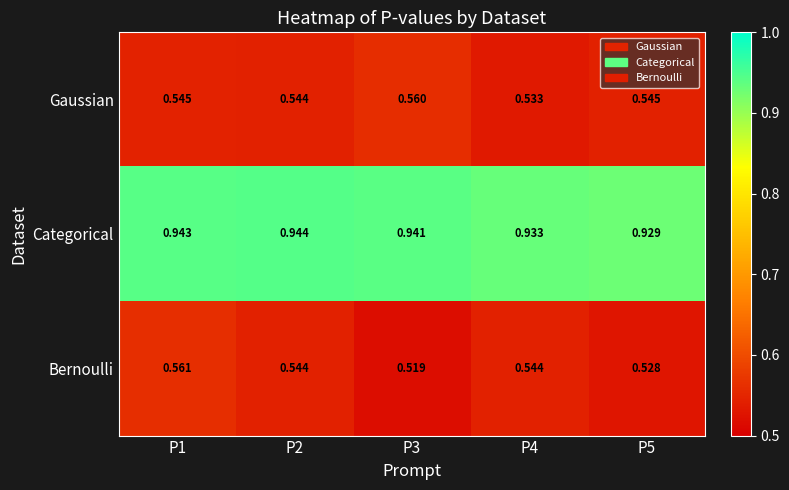

Is the value of Categorical at P5 greater than the value of Gaussian at P1?

Yes